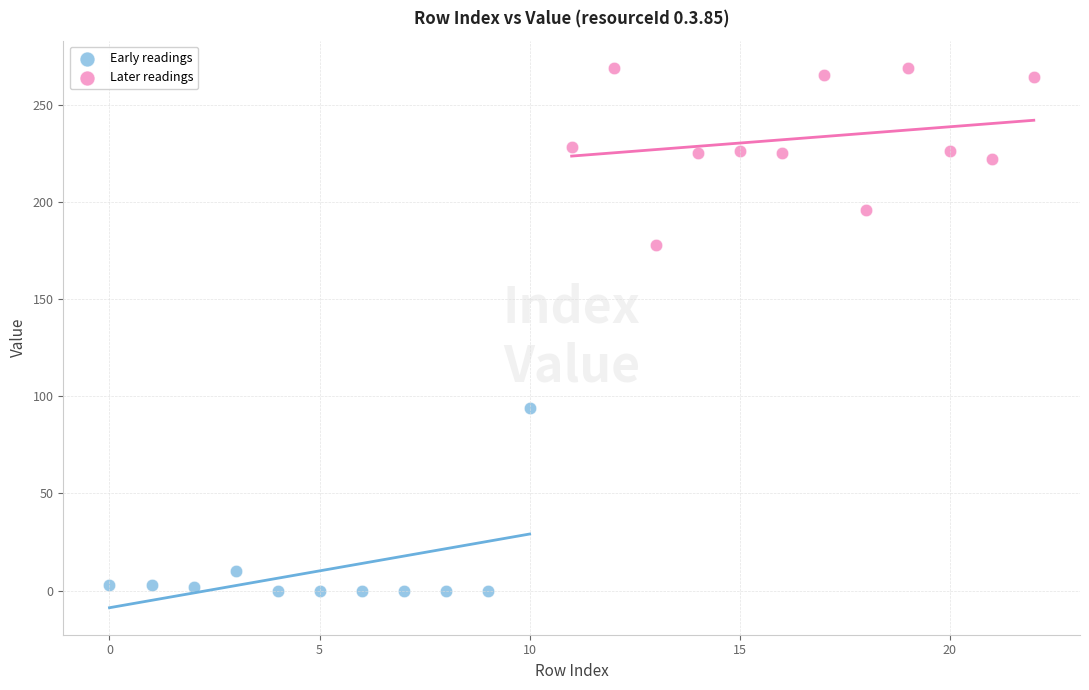

Which series reaches the maximum Y coordinate?

Later readings